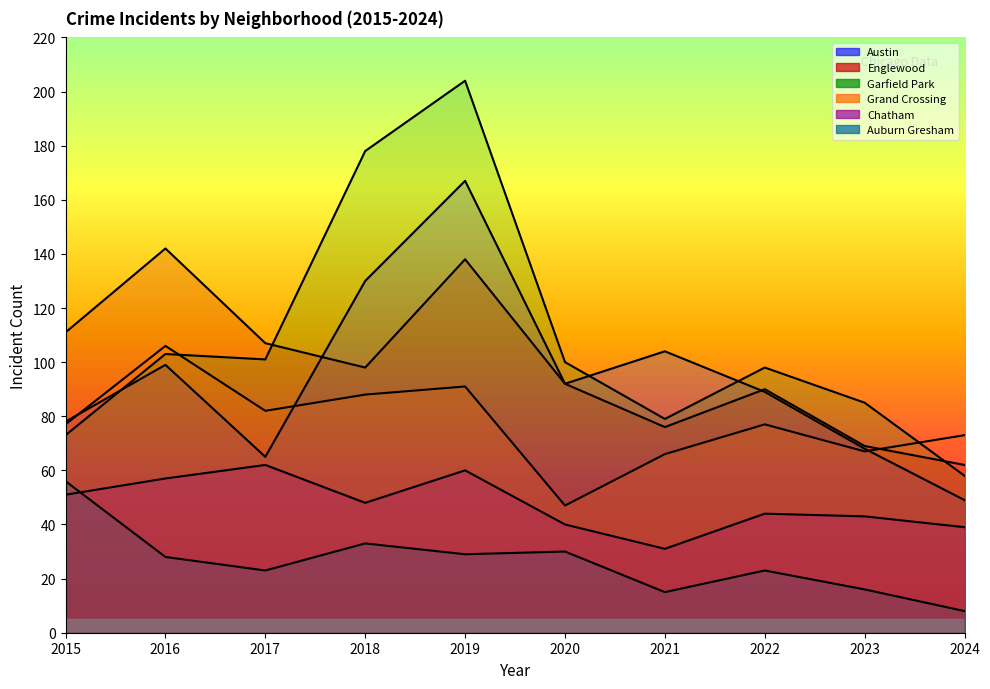

Is the value of Austin at 2018 greater than the value of Auburn Gresham at 2016?

Yes